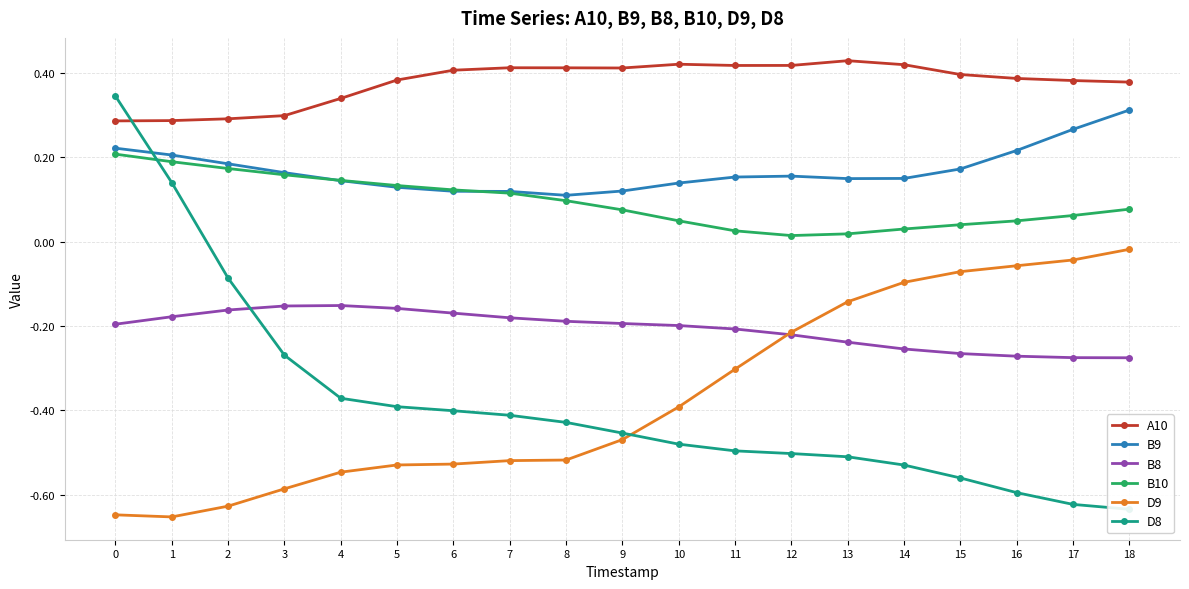

What is the maximum value for A10?

0.4